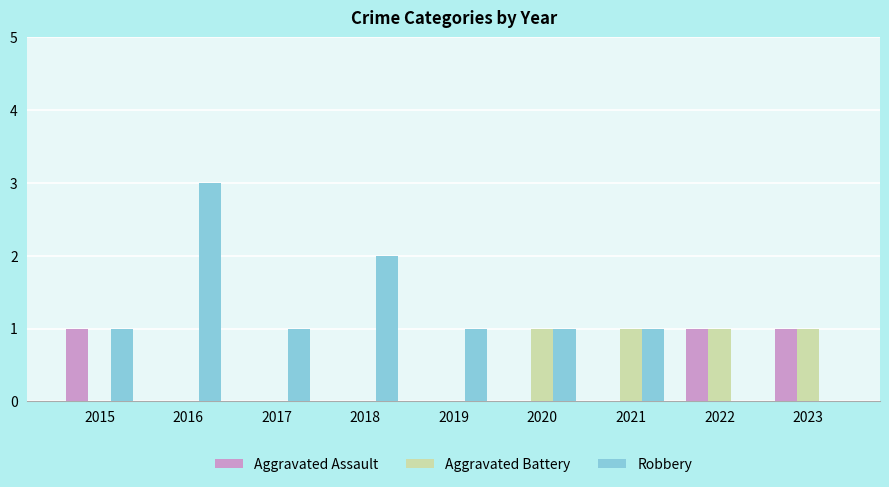

What is the maximum value for Robbery?

3